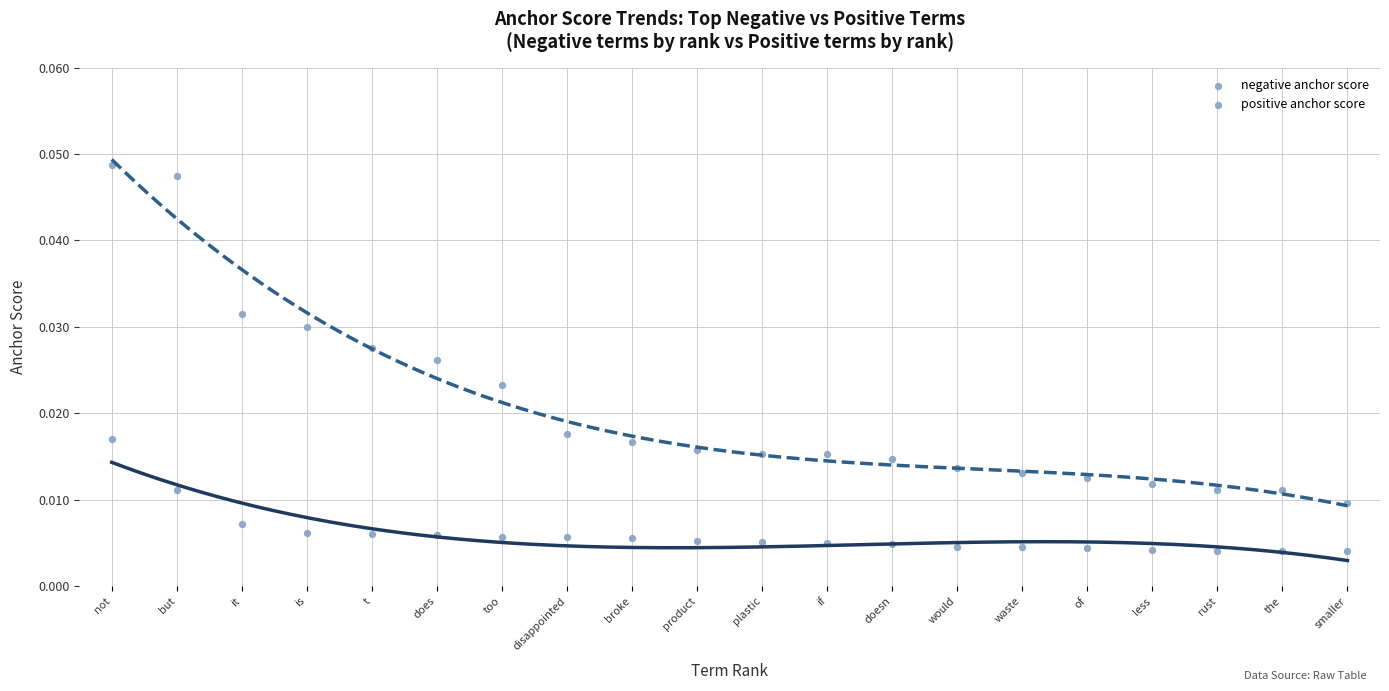

Which series has the largest Y range (max minus min)?

positive anchor score